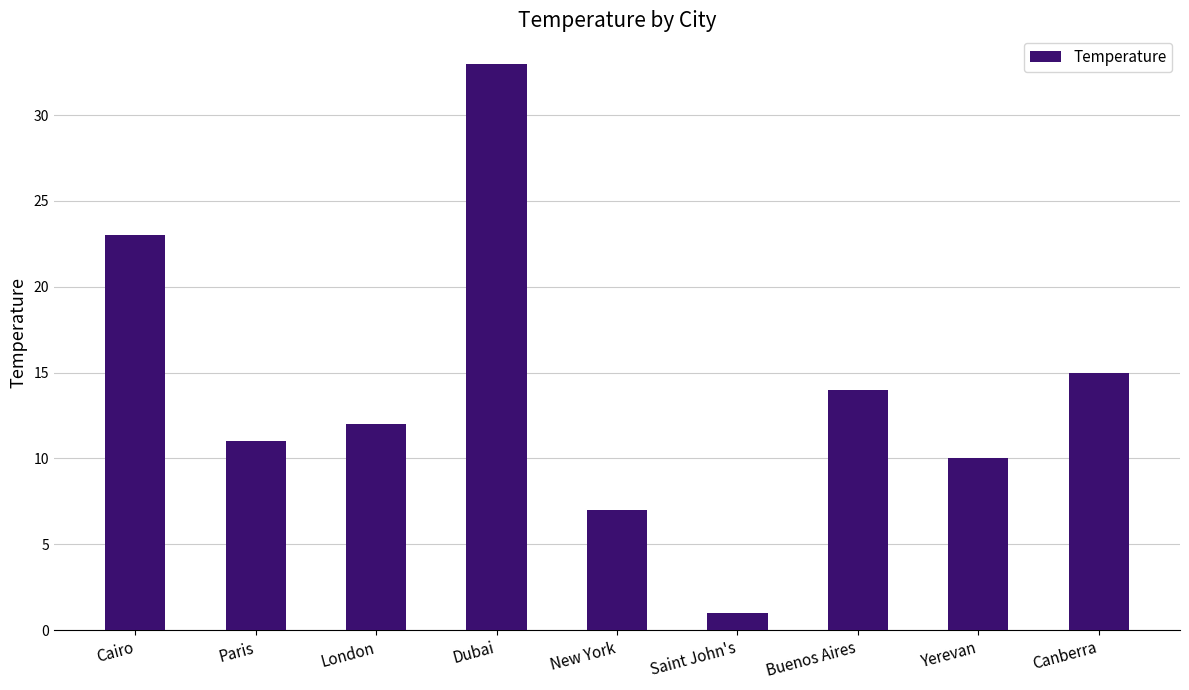

Does the chart contain any negative values?

No